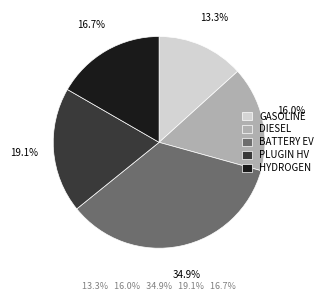

Does any single category account for the majority?

No